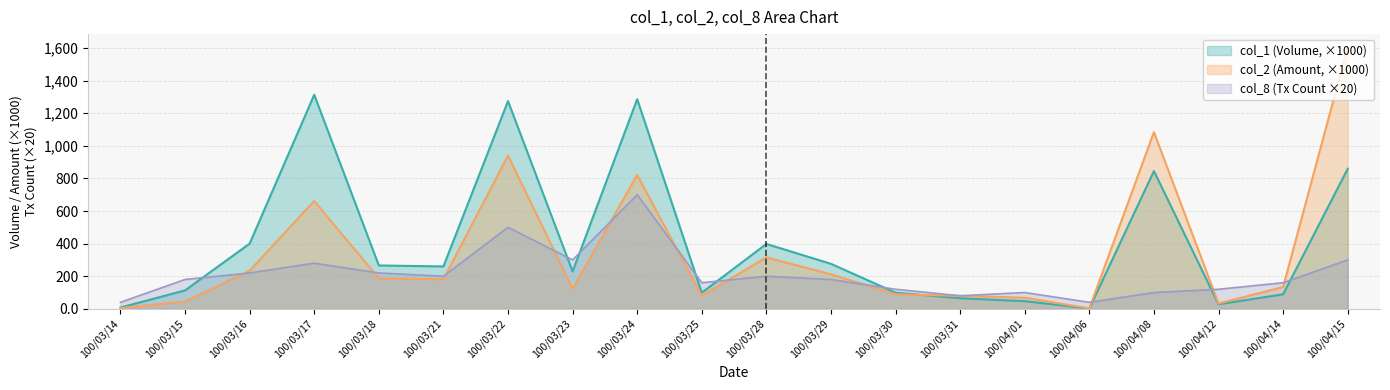

Rank the series by their maximum value, from lowest to highest.

col_8 (Tx Count ×20), col_1 (Volume, ×1000), col_2 (Amount, ×1000)